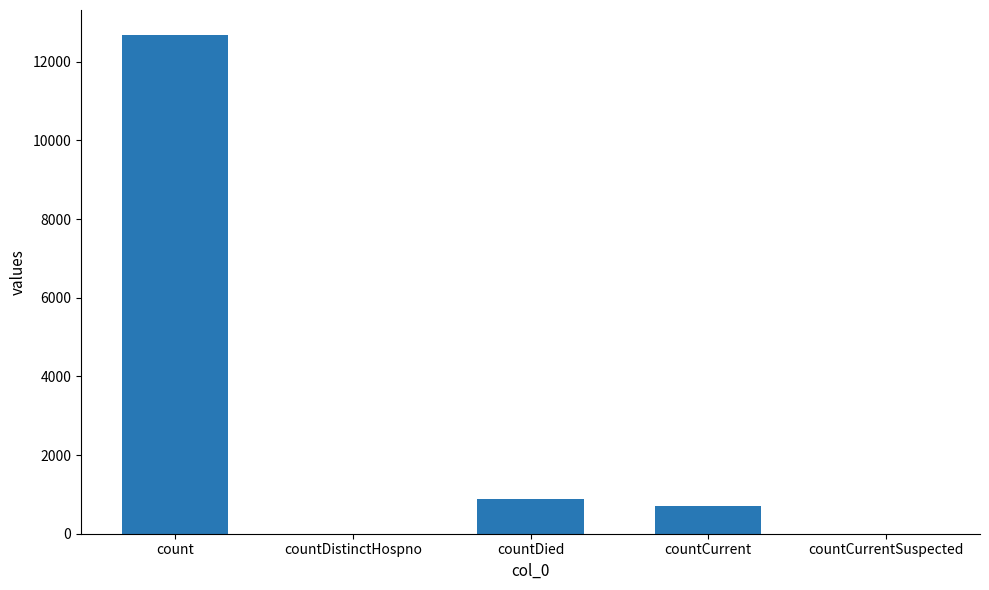

How many data points does each series have?

5